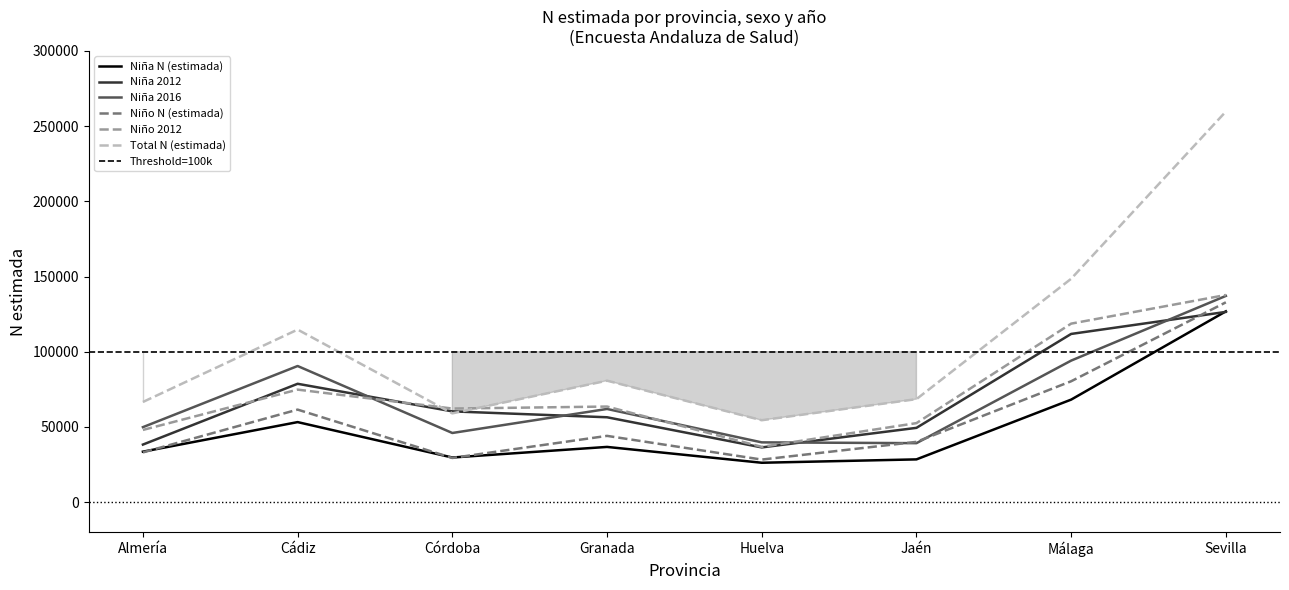

True or false: Niña 2016 and Niño 2012 intersect in this chart.

True